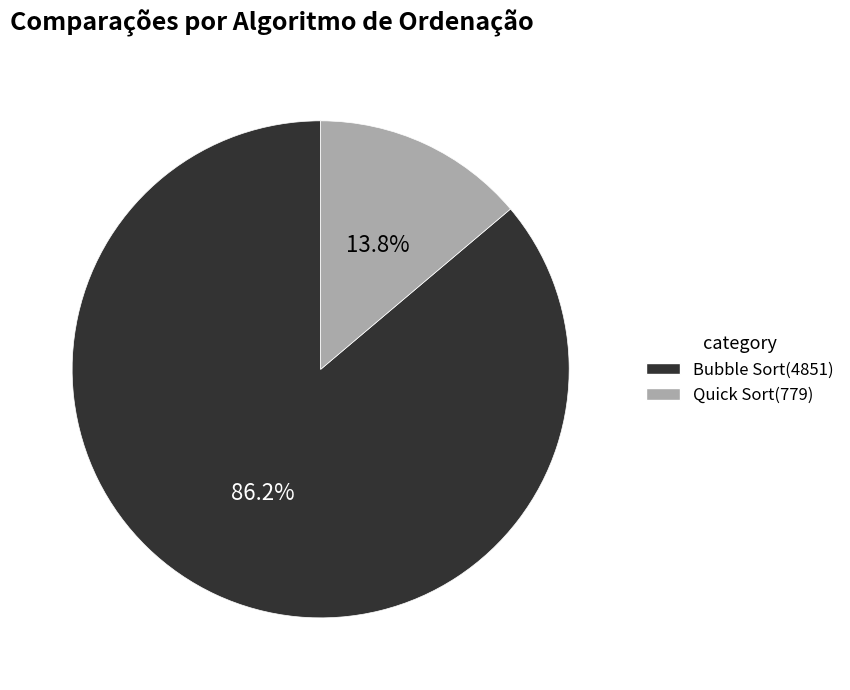

Which has a higher value, Bubble Sort or Quick Sort?

Bubble Sort